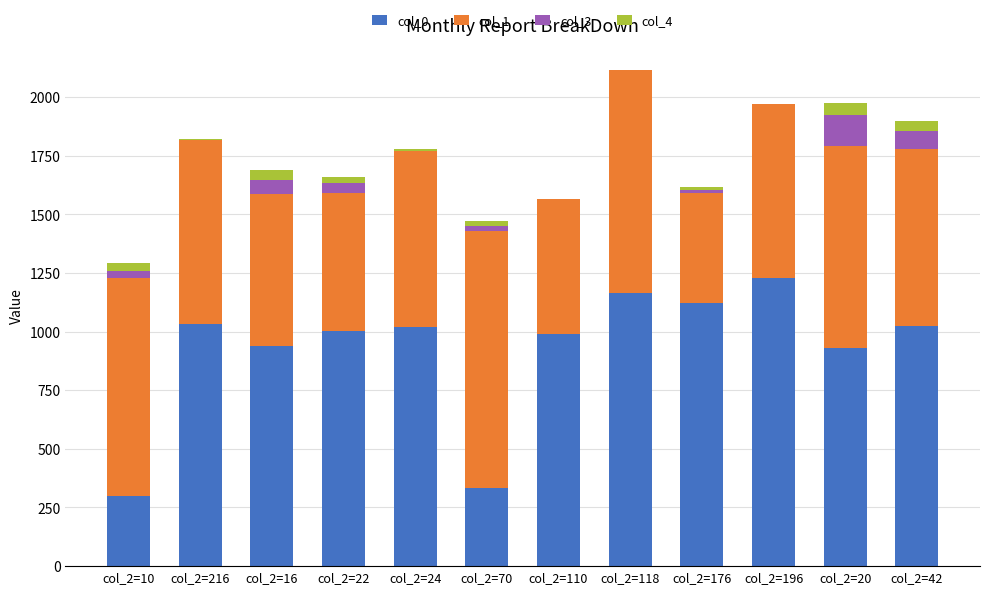

What is the maximum value for col_0?

1229.0